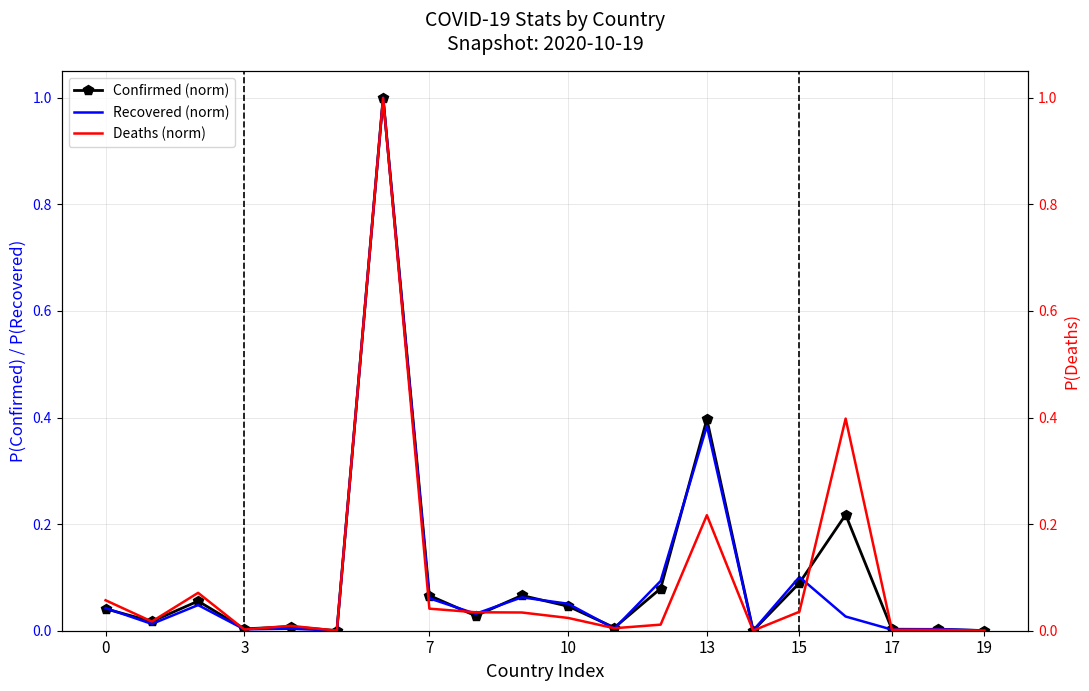

At how many categories does at least one series exceed 0?

20